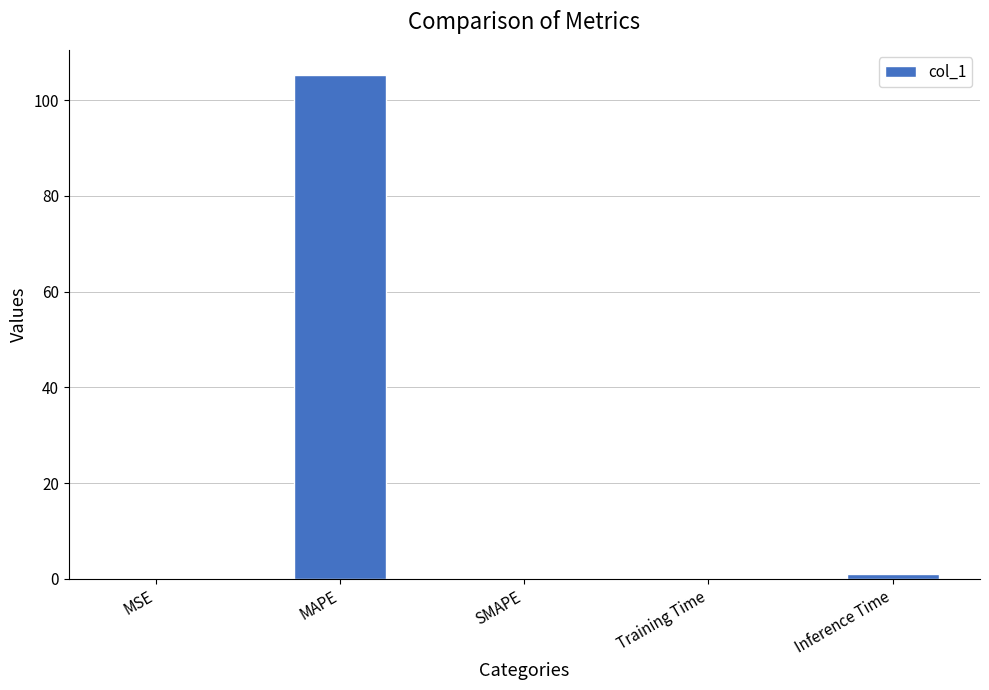

How many distinct data groups are displayed?

1